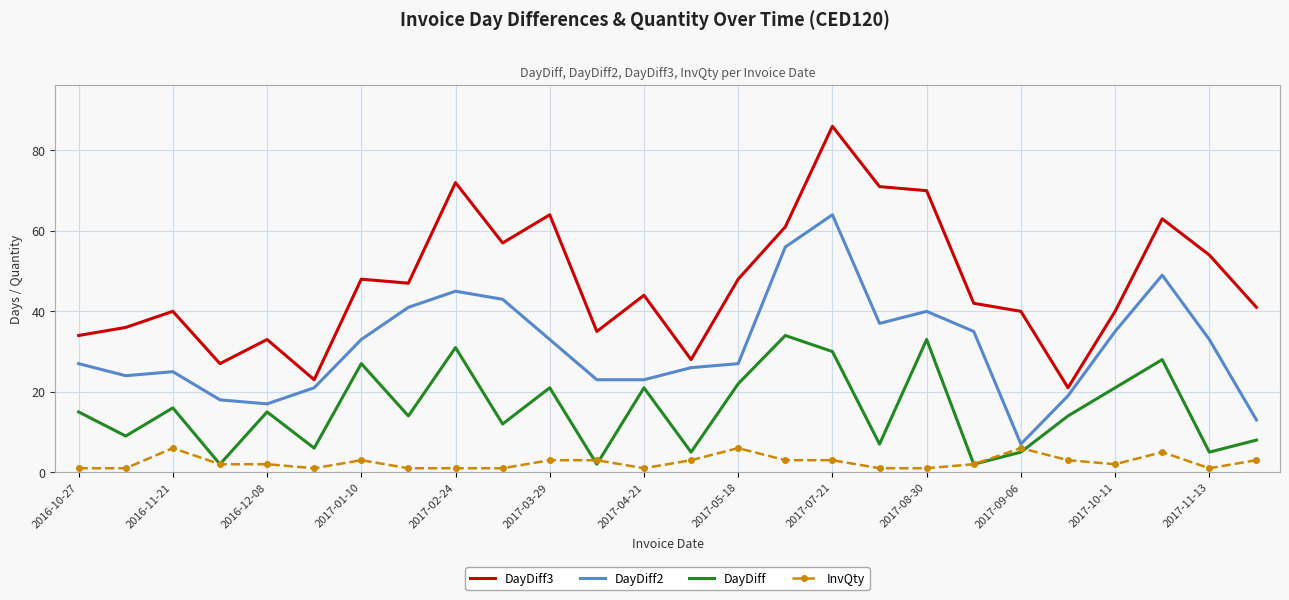

True or false: InvQty and DayDiff3 intersect in this chart.

False